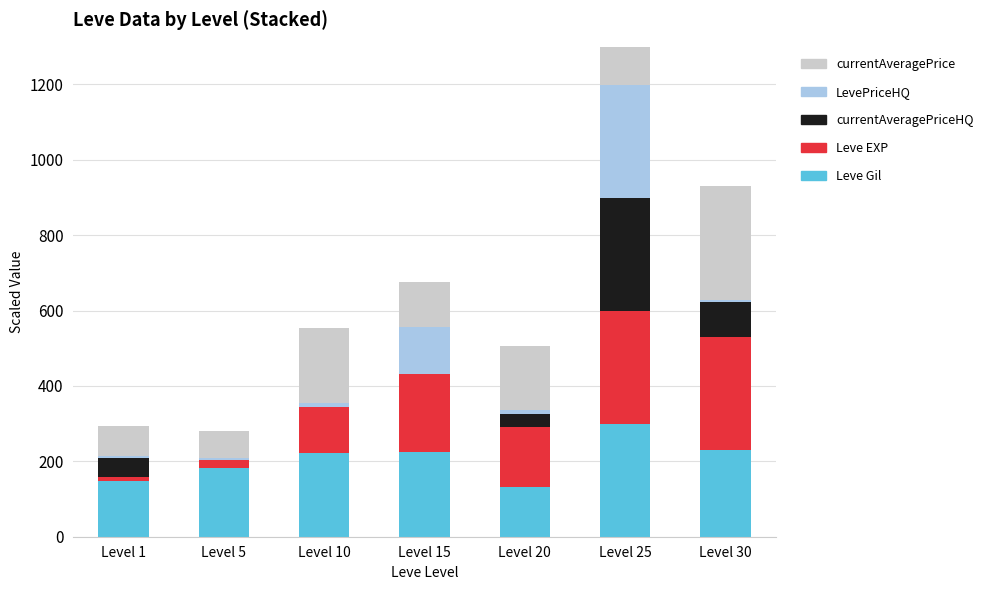

What is the value of the Leve Gil bar at the 6th from the left?

300.0